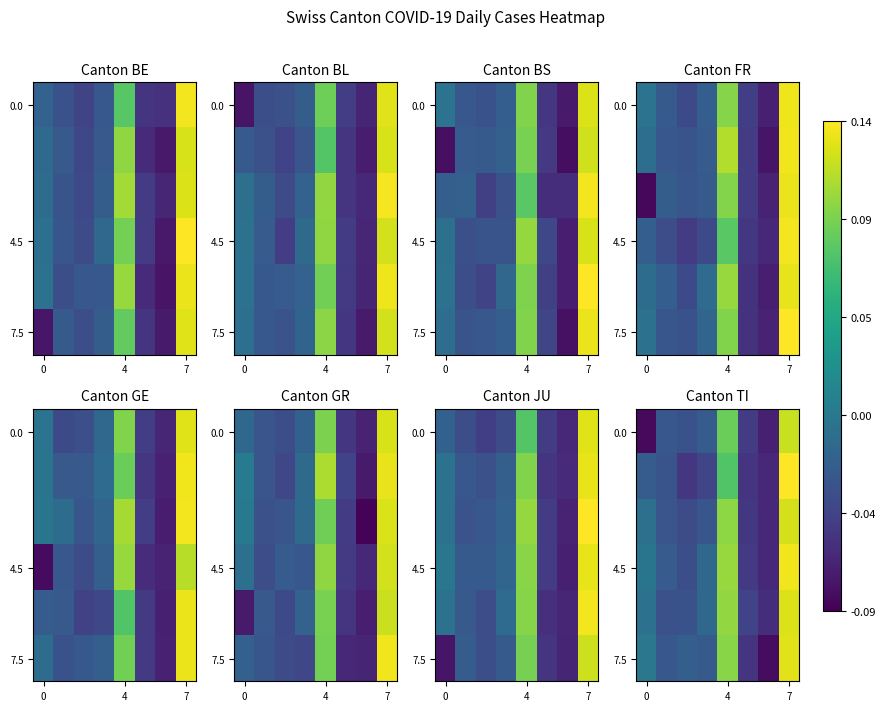

How many data points in 7.5 are above 0?

3